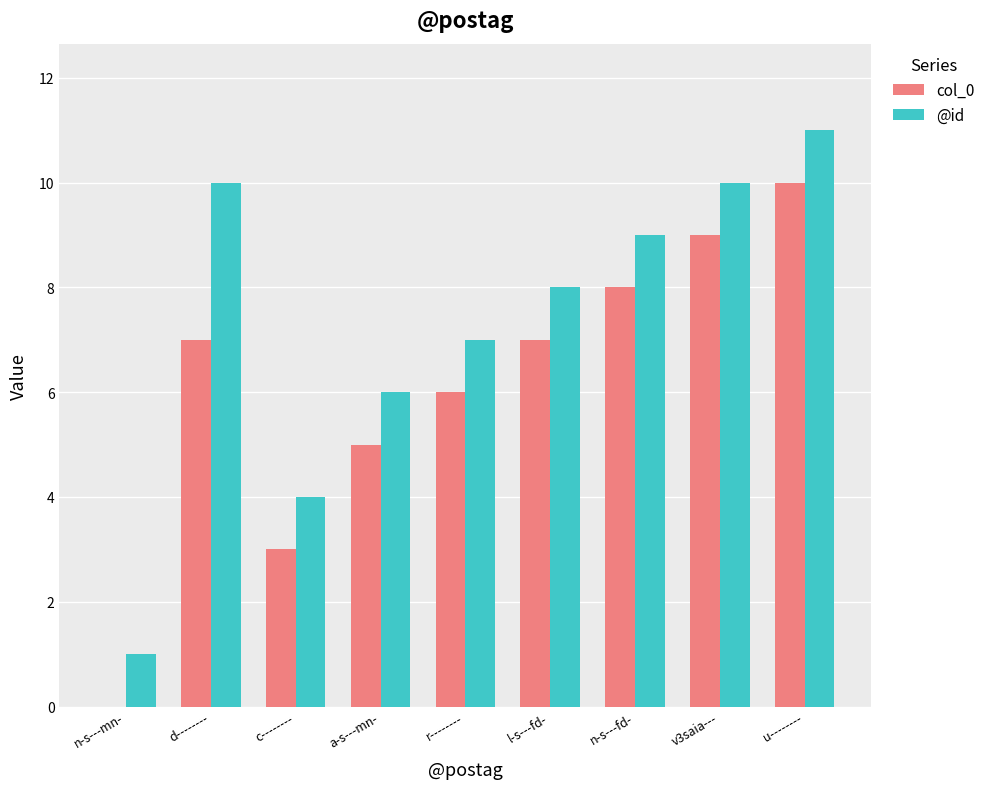

How many series are shown in this chart?

2